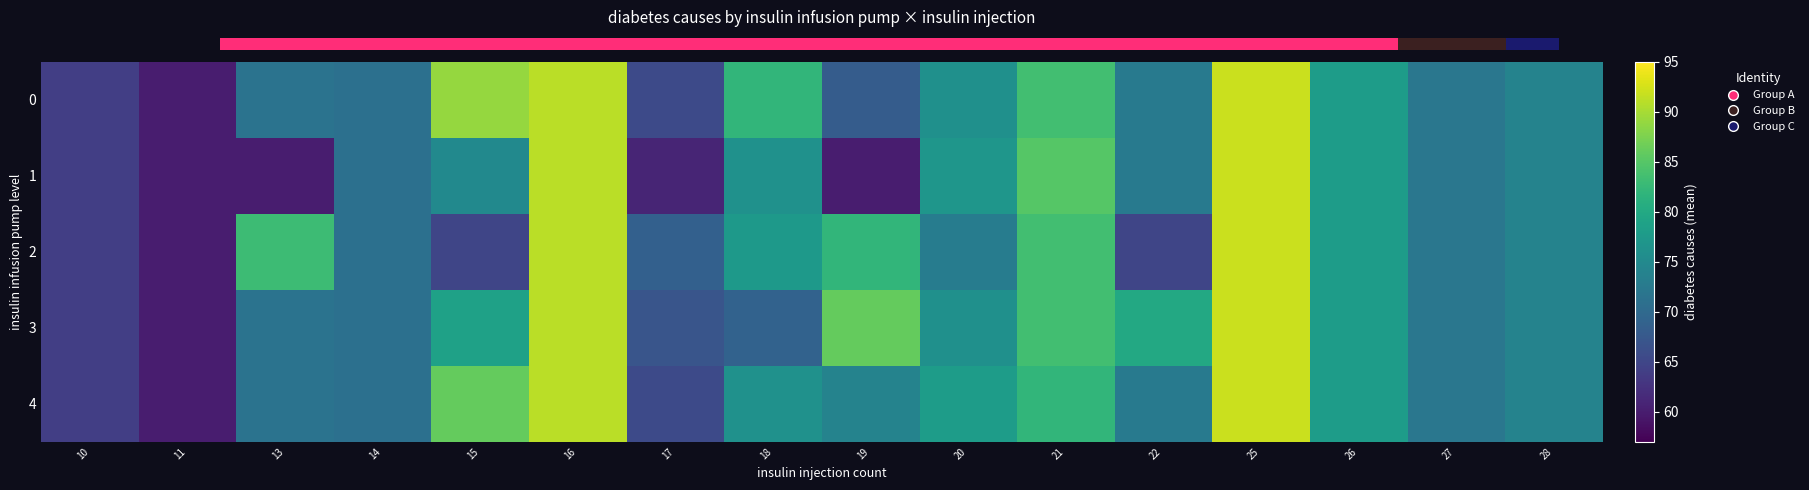

At how many categories does at least one series exceed 65?

14